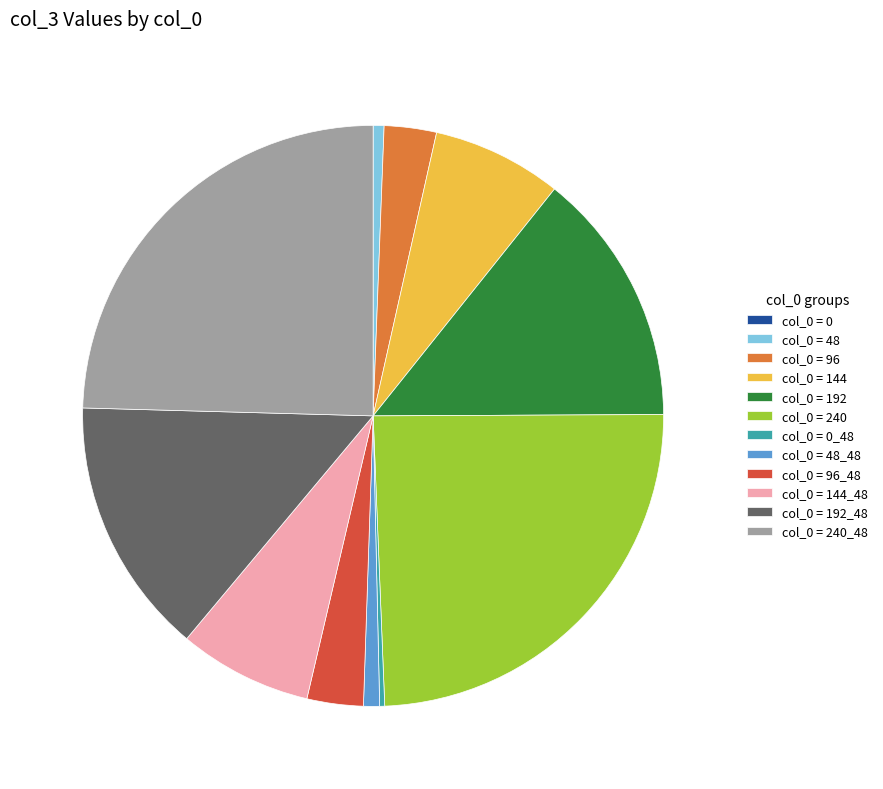

The col_0 = 192_48 slice represents 1% of the pie. True or false?

False